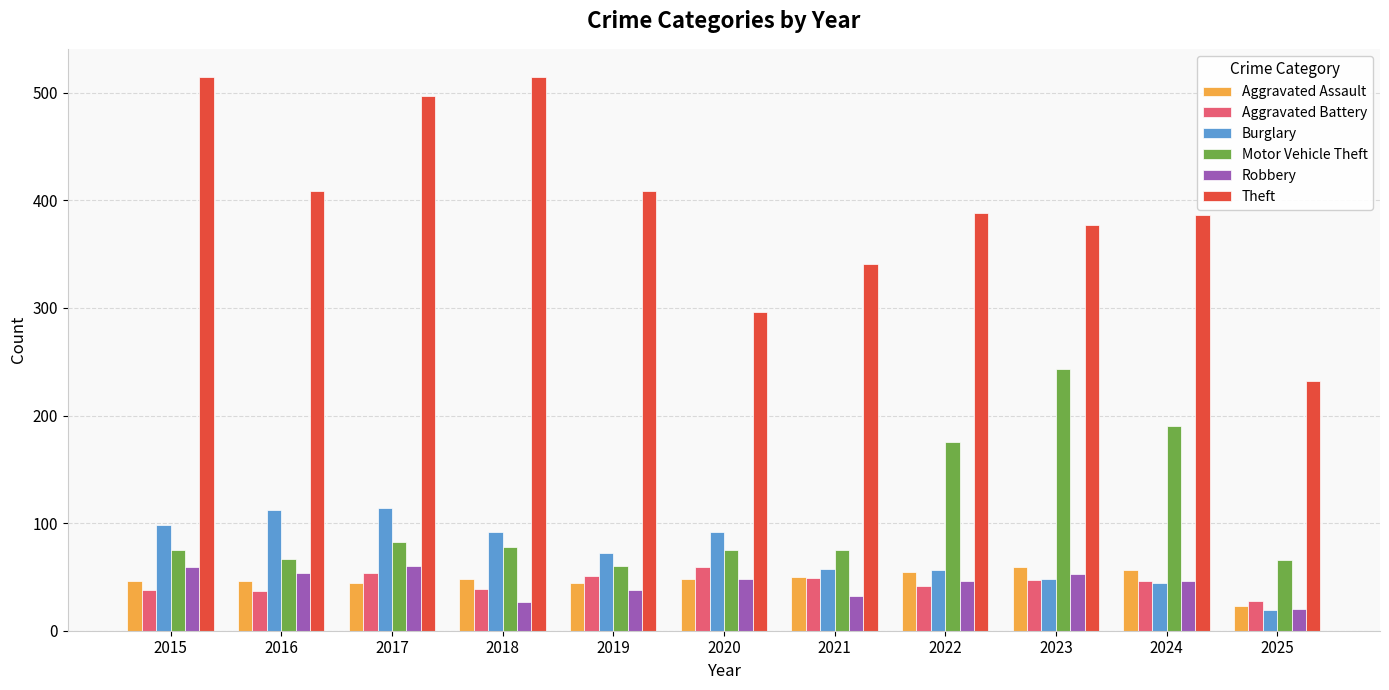

What is the minimum value shown in the chart?

19